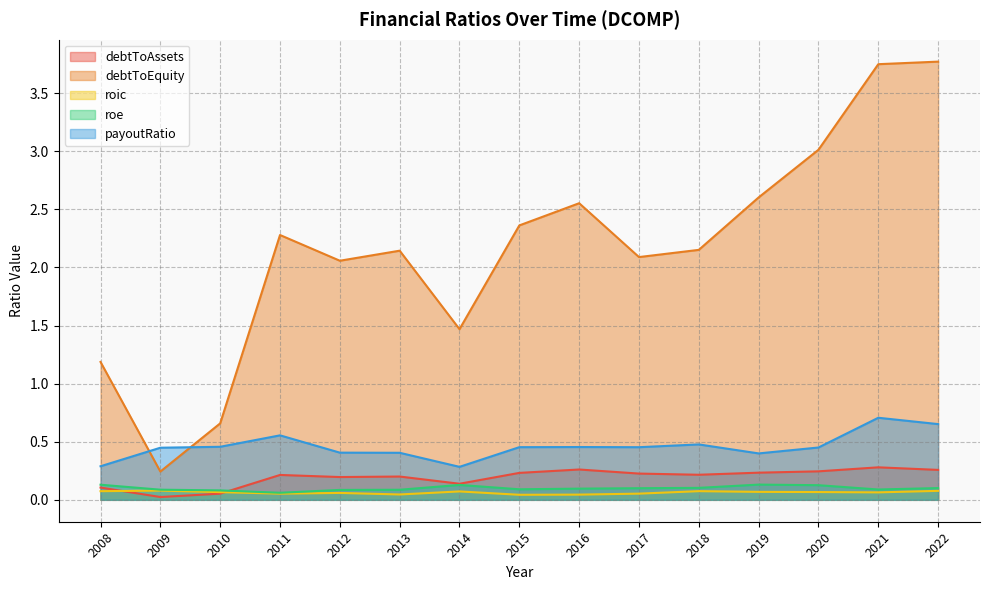

Which series has the largest total across all categories?

debtToEquity